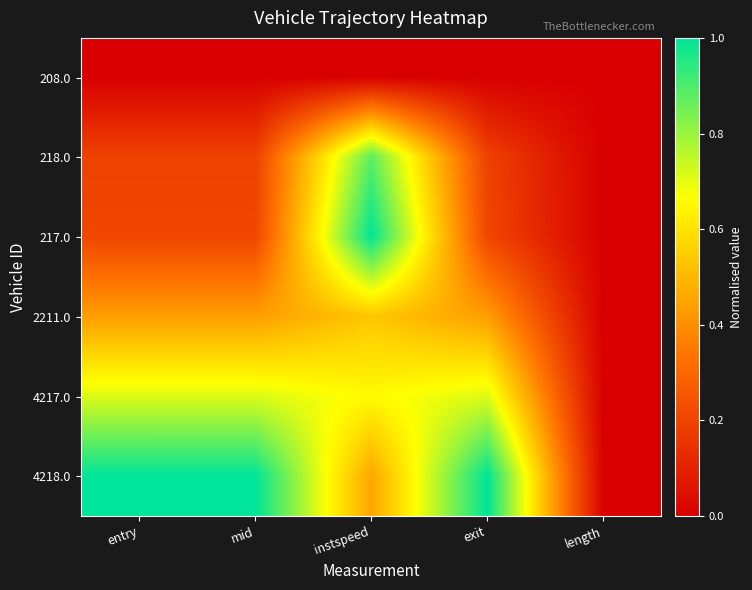

Reading right to left, list all the values displayed in this chart.

208.0: length=0.0	exit=0.0	instspeed=0.0	mid=0.0	entry=0.0
218.0: length=0.0	exit=0.2	instspeed=0.9	mid=0.2	entry=0.2
217.0: length=0.0	exit=0.2	instspeed=1.0	mid=0.2	entry=0.2
2211.0: length=0.0	exit=0.4	instspeed=0.5	mid=0.4	entry=0.4
4217.0: length=0.0	exit=0.7	instspeed=0.7	mid=0.7	entry=0.7
4218.0: length=0.0	exit=1.0	instspeed=0.5	mid=1.0	entry=1.0